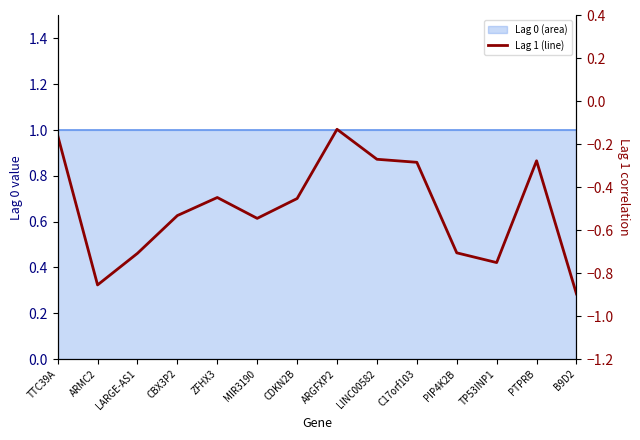

Rank the categories by value from highest to lowest.

ARGFXP2, TTC39A, LINC00582, PTPRB, C17orf103, ZFHX3, CDKN2B, CBX3P2, MIR3190, PIP4K2B, LARGE-AS1, TP53INP1, ARMC2, B9D2